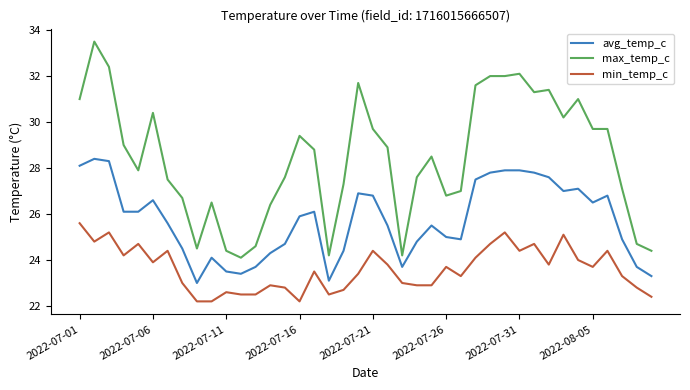

What is the minimum value for avg_temp_c?

23.0